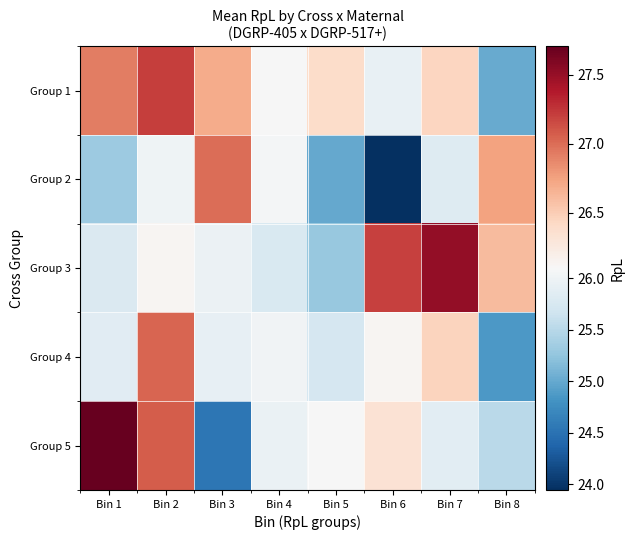

Which series has the widest spread of values?

Group 5